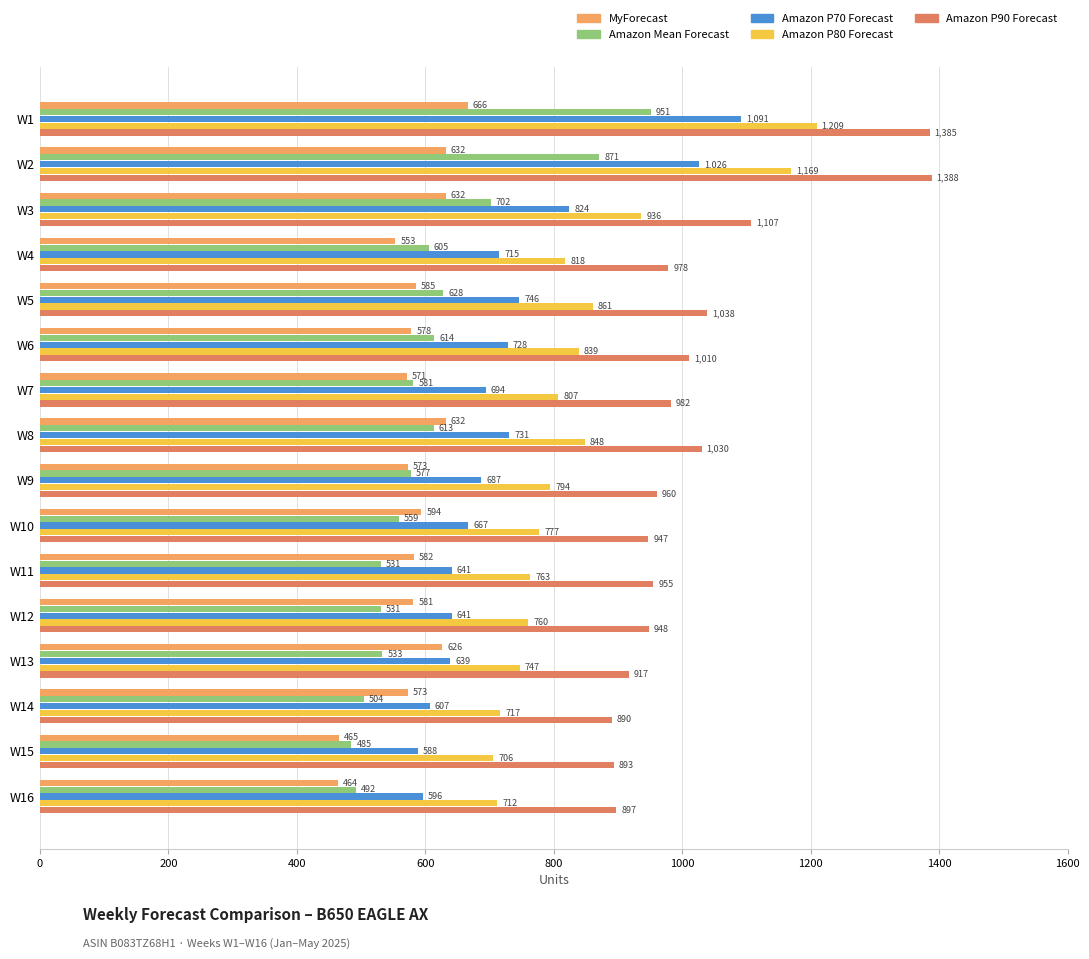

The Amazon P90 Forecast series shows 1475 at W6. True or false?

False